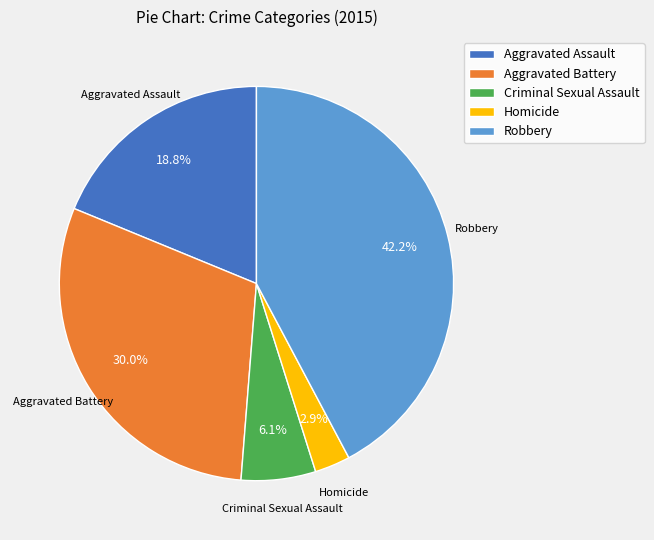

What is the smallest slice in the pie chart?

Homicide